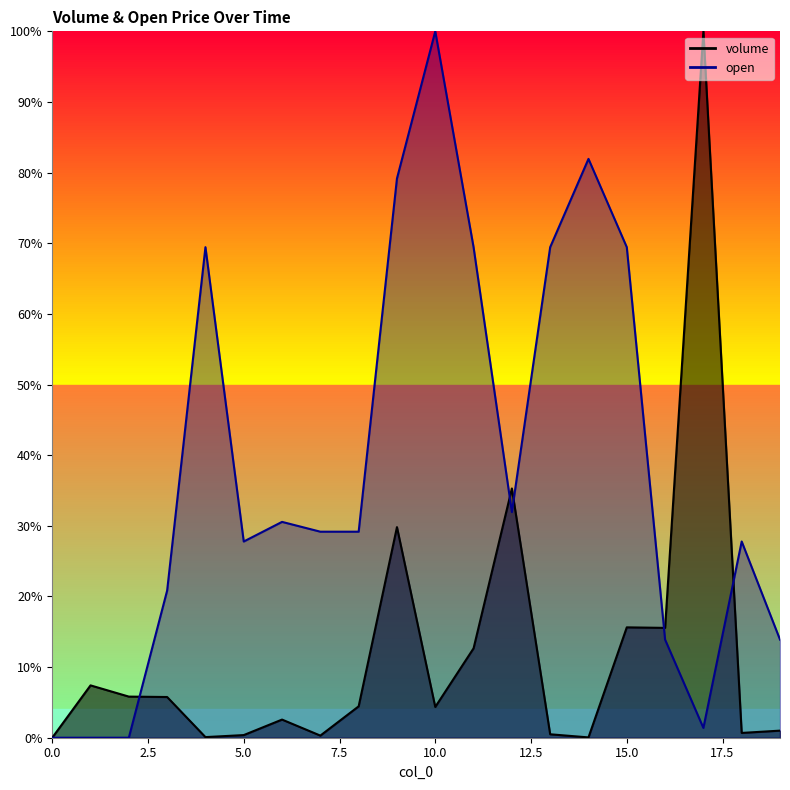

Which series has the largest total across all categories?

open